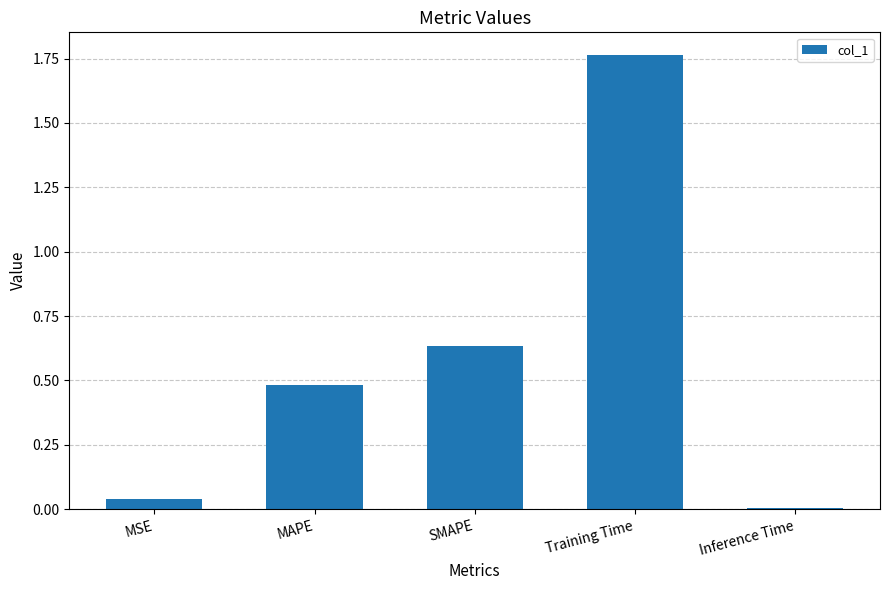

What position from the left is SMAPE?

3